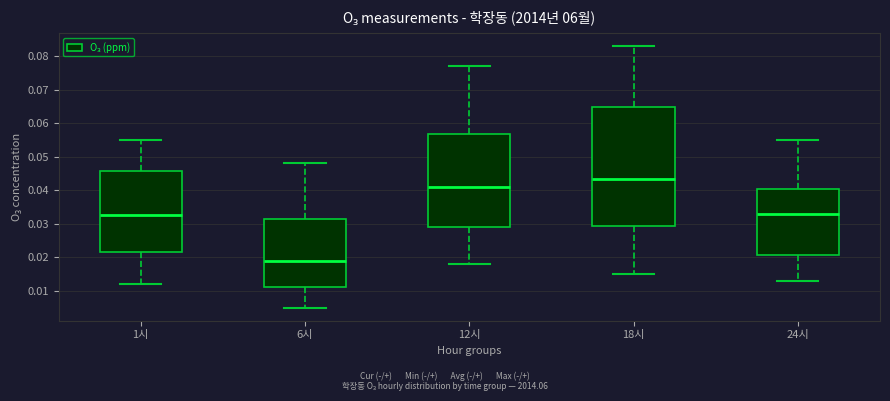

Reading left to right, transcribe this box plot: for each box, give where its median line is, the range the box spans, and where its two whiskers end, as read against the y-axis. The values are not printed on the chart, so give them approximately, as read against the axis.

1시: median 0.033, box 0.022 to 0.046, whiskers 0.012 to 0.055
6시: median 0.019, box 0.011 to 0.032, whiskers 0.005 to 0.048
12시: median 0.041, box 0.029 to 0.057, whiskers 0.018 to 0.077
18시: median 0.044, box 0.029 to 0.065, whiskers 0.015 to 0.083
24시: median 0.033, box 0.021 to 0.041, whiskers 0.013 to 0.055